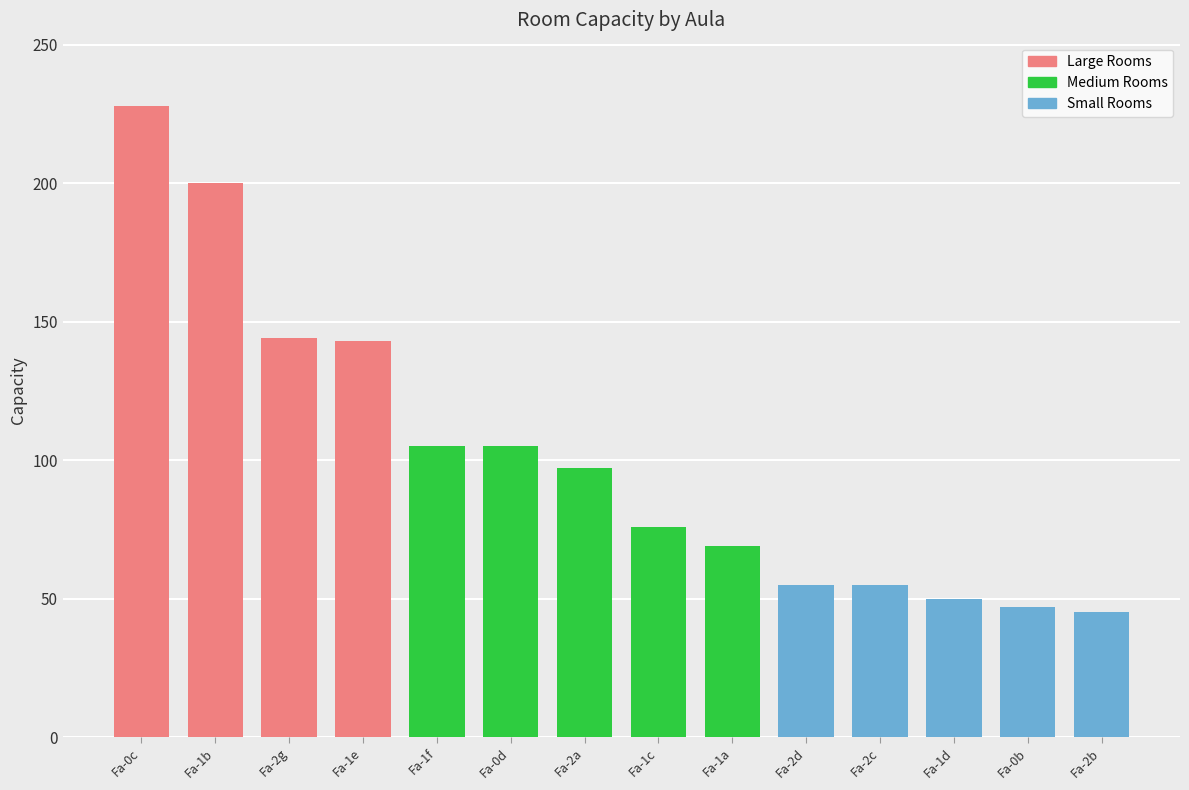

What is the value of the 1st bar from the left?

228